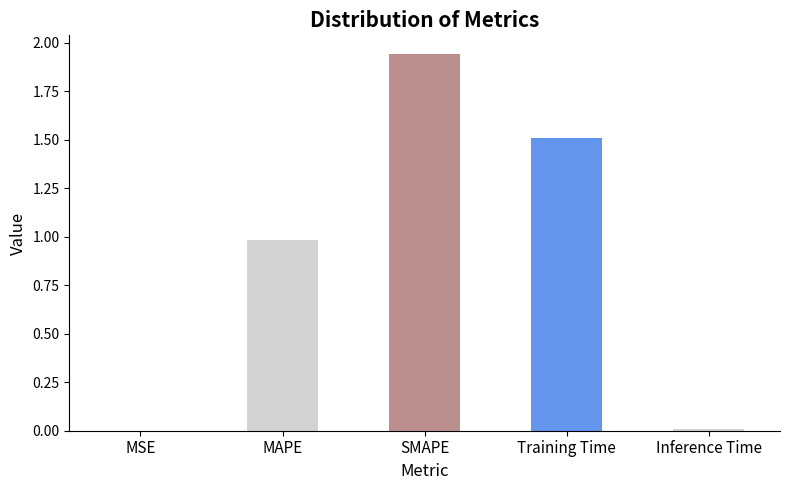

What is the sum of all values?

4.4